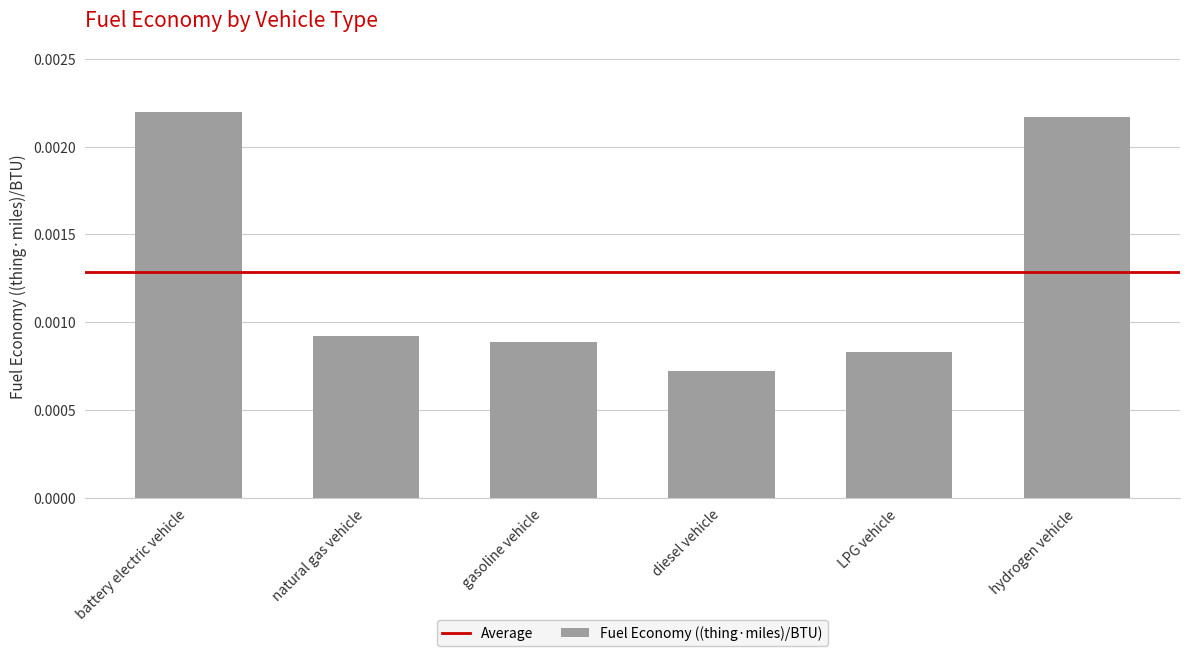

Between LPG vehicle and battery electric vehicle, which is larger?

battery electric vehicle